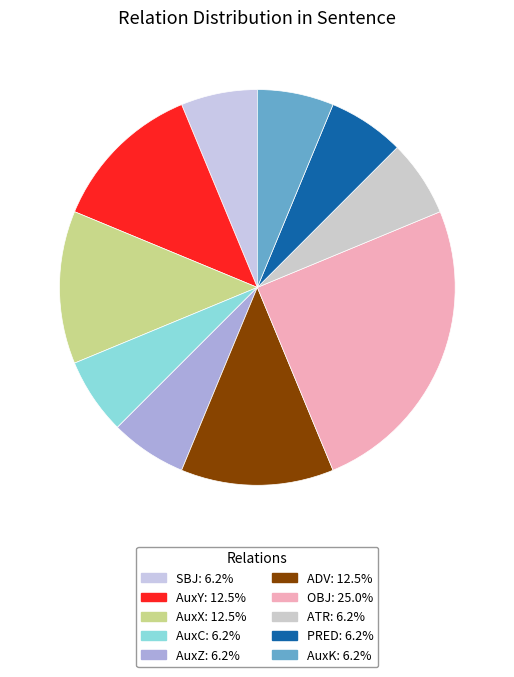

Is there any slice that represents more than half of the pie?

No